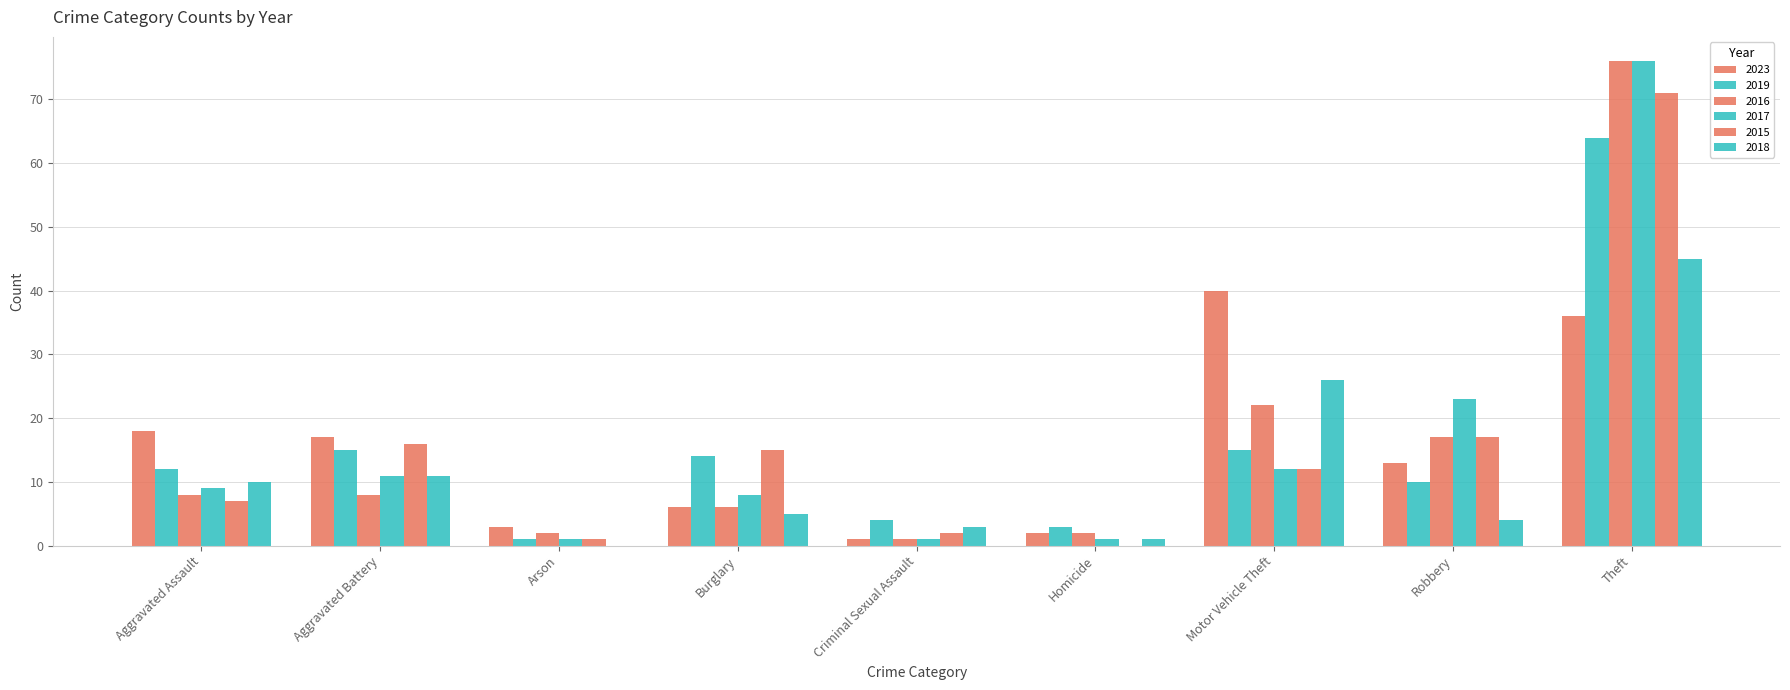

Rank the series by their maximum value, from lowest to highest.

2023, 2018, 2019, 2015, 2016, 2017